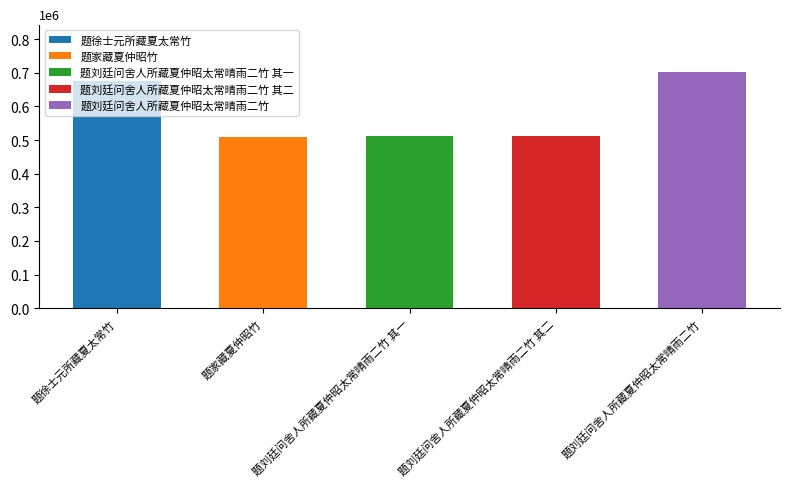

What position from the right is 题刘廷问舍人所藏夏仲昭太常晴雨二竹 其二?

2